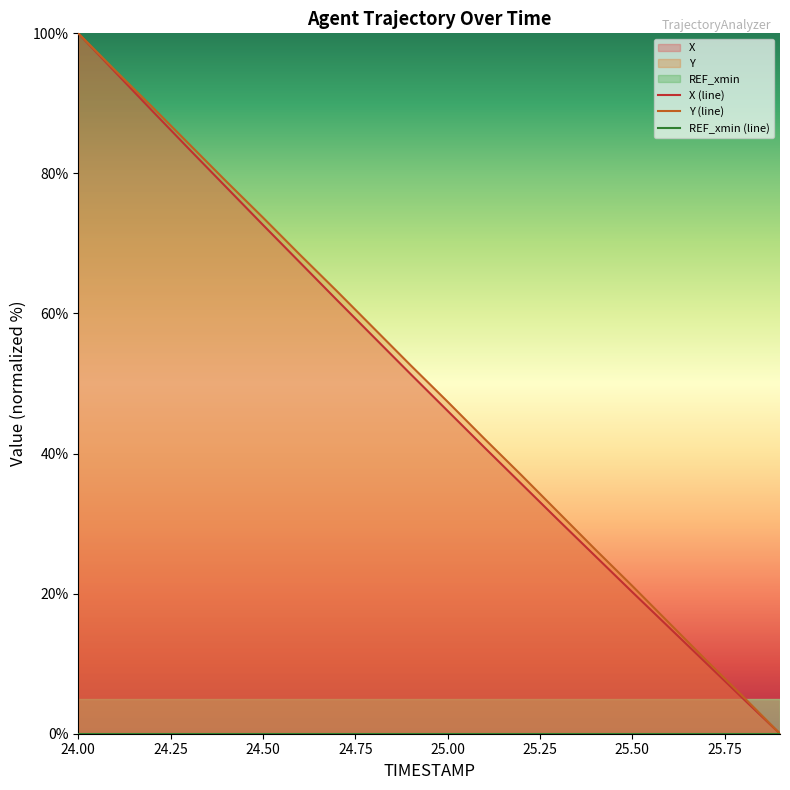

How many values in X are above zero?

19